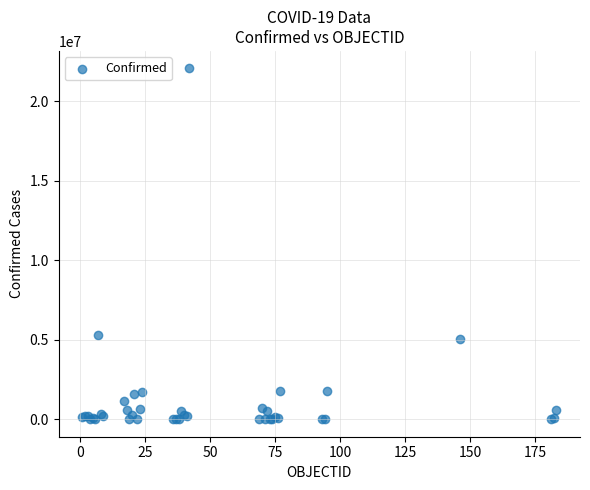

What Y value in the scatter plot is closest to 11035133?

5324039